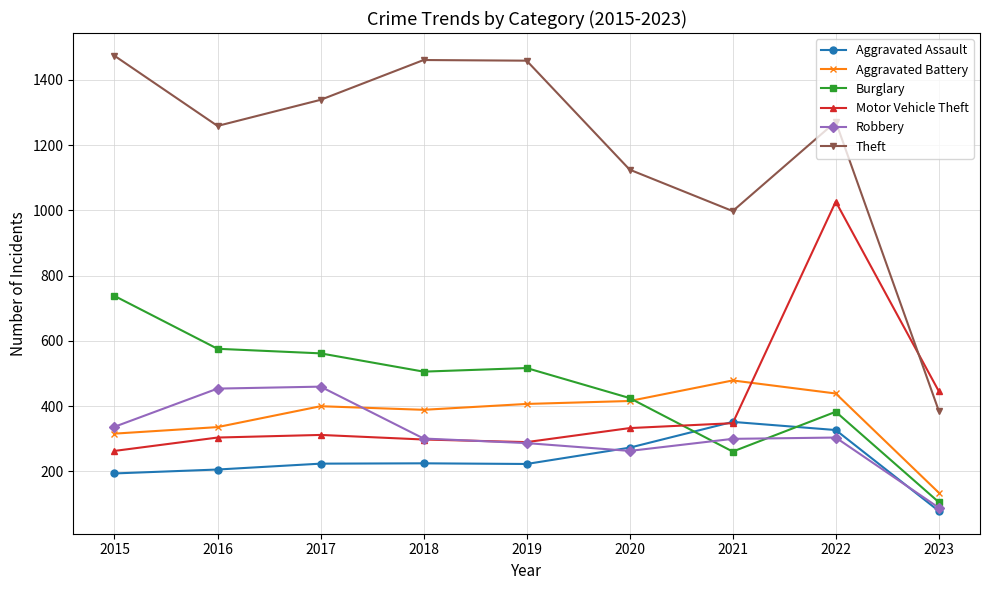

How many lines are shown in the chart?

6